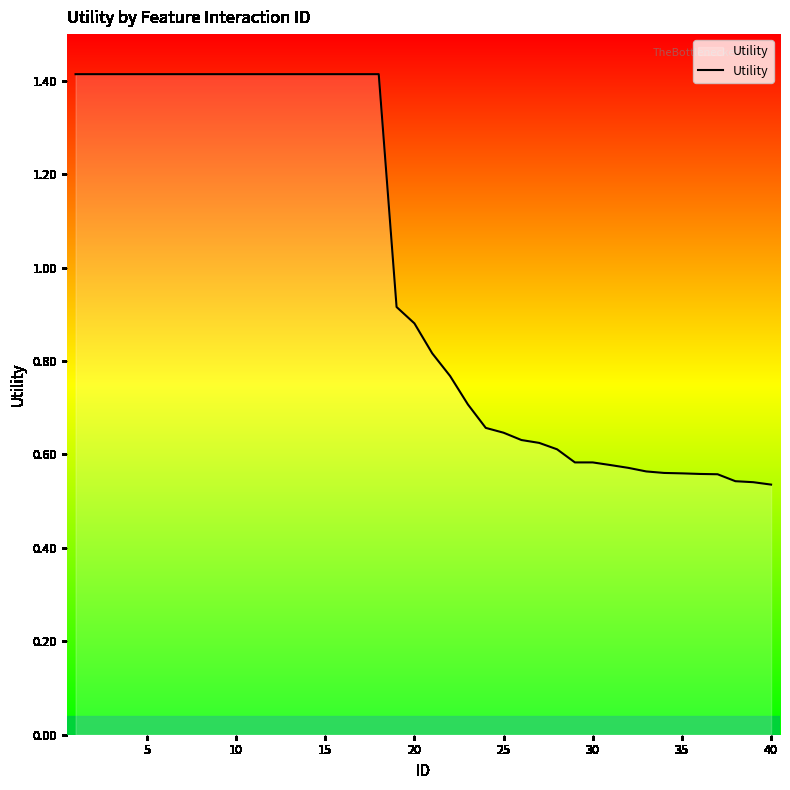

What is the maximum value shown in the chart?

1.4